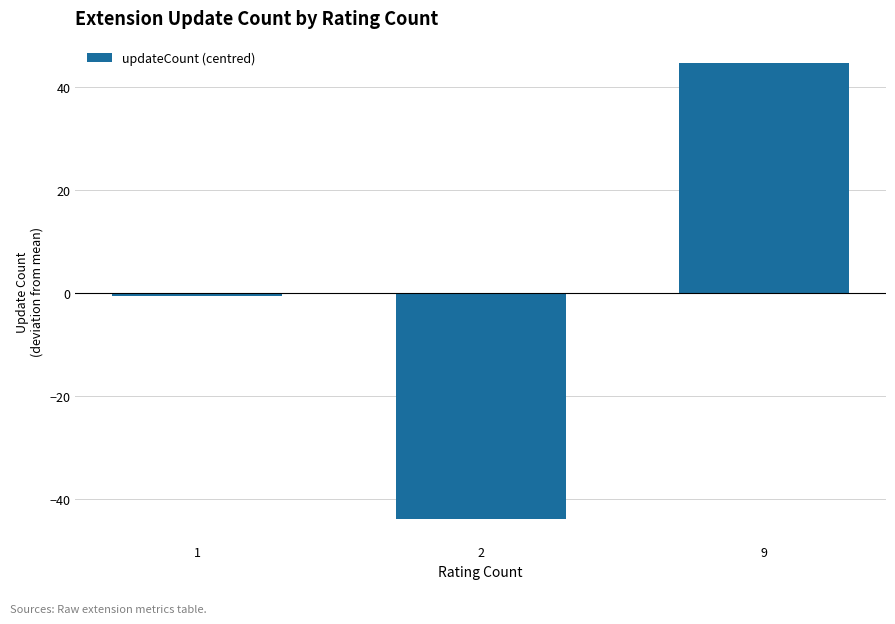

How many data points are less than 0?

2